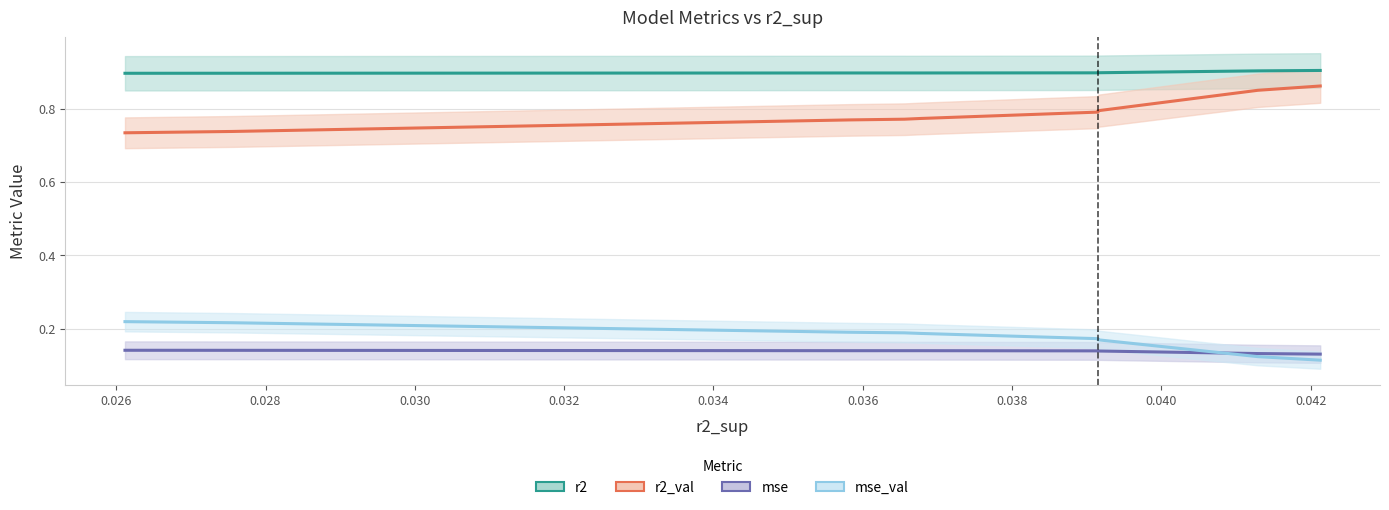

Does the chart have visible grid lines?

Yes